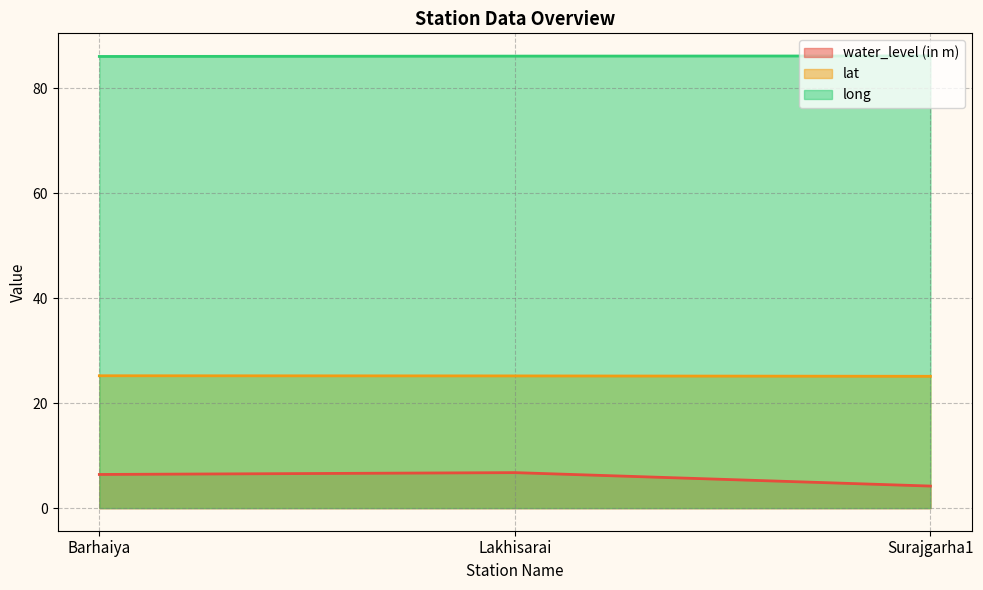

At which label is water_level (in m) closest to 5?

Surajgarha1